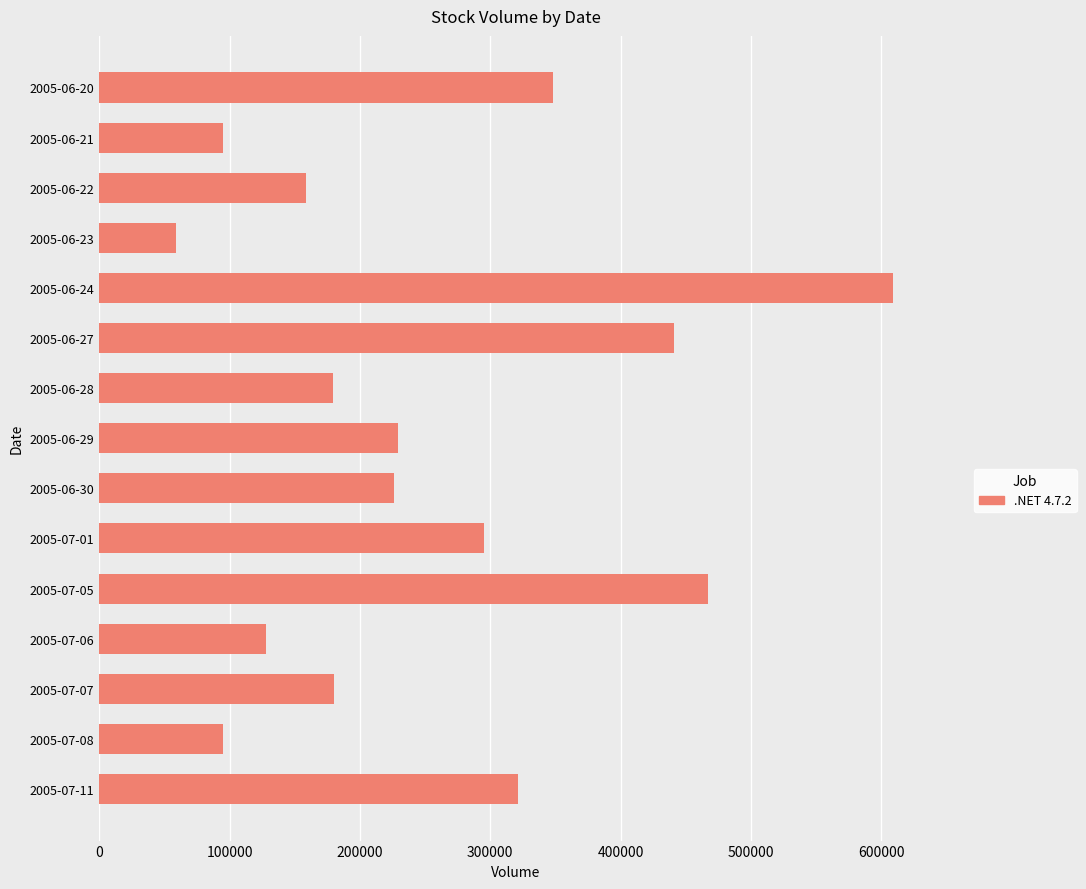

What is the difference between the second highest and minimum values?

408000